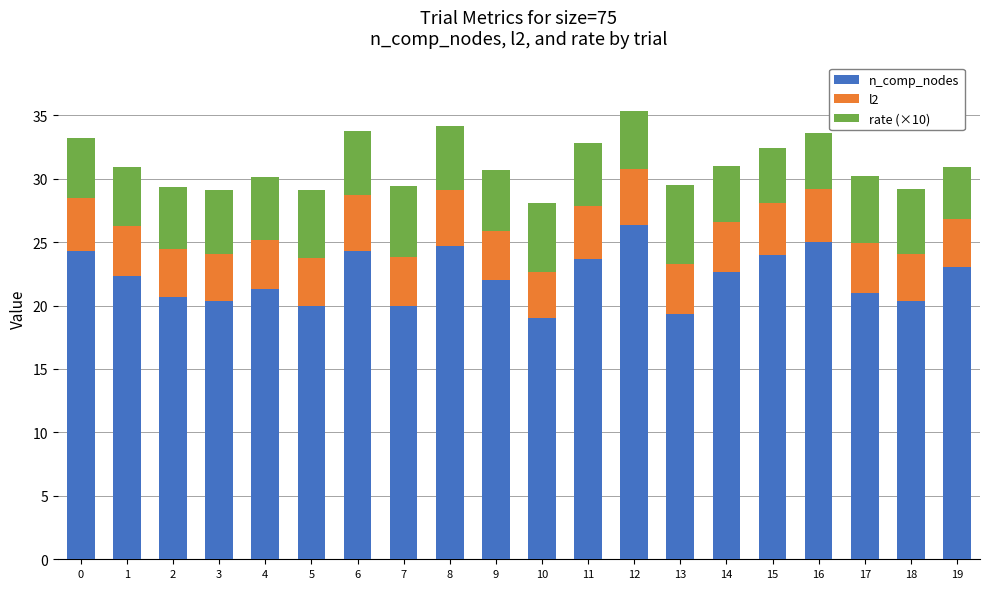

What is the total value across all series at 5?

29.1